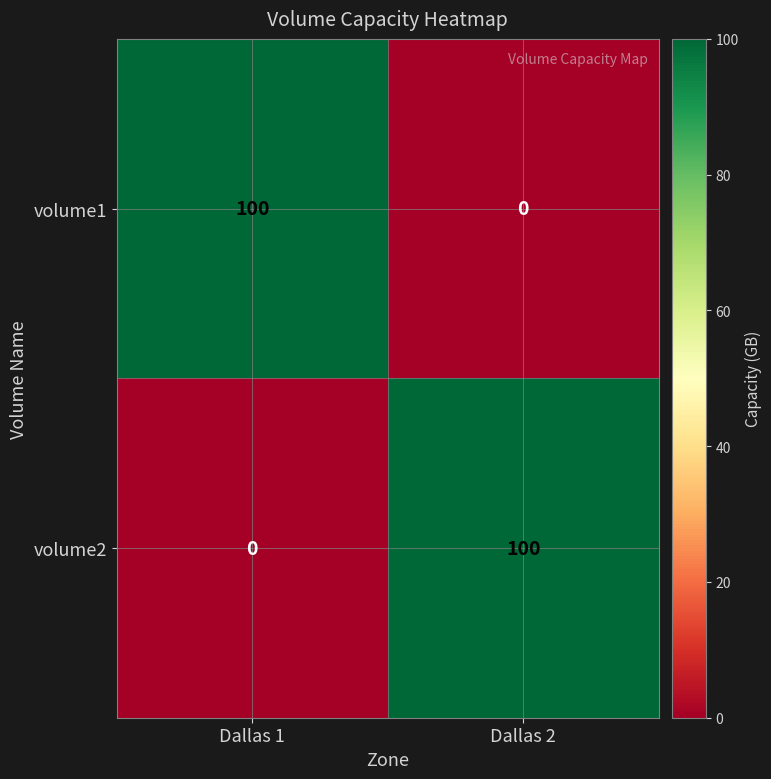

What is the difference between the highest and lowest values at Dallas 1?

100